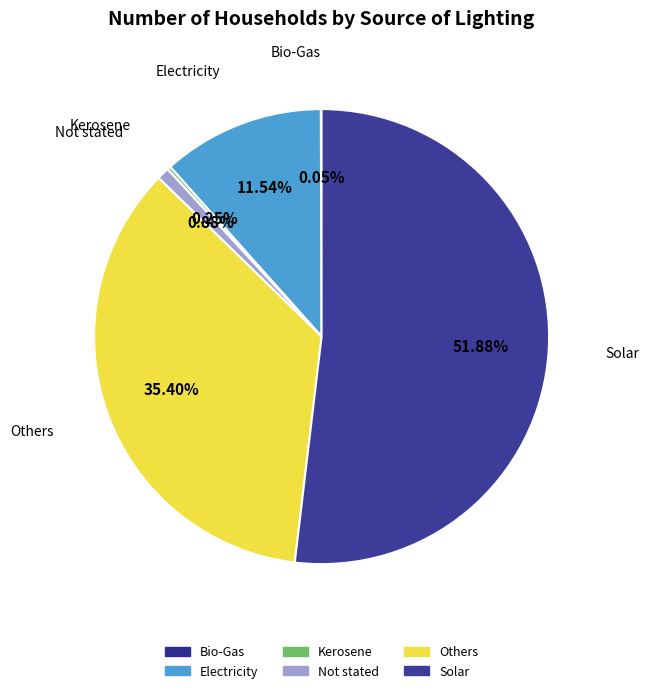

Which slice is the largest?

Solar